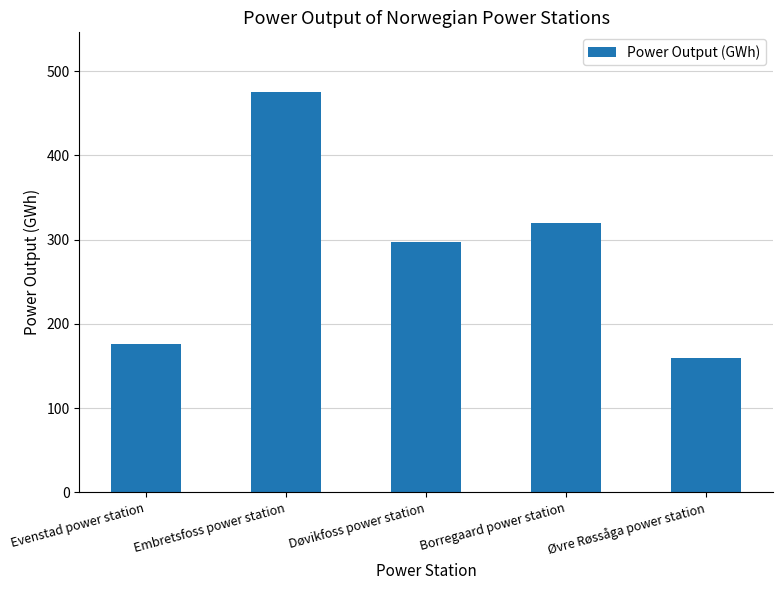

Rank the categories by value from lowest to highest.

Øvre Røssåga power station, Evenstad power station, Døvikfoss power station, Borregaard power station, Embretsfoss power station